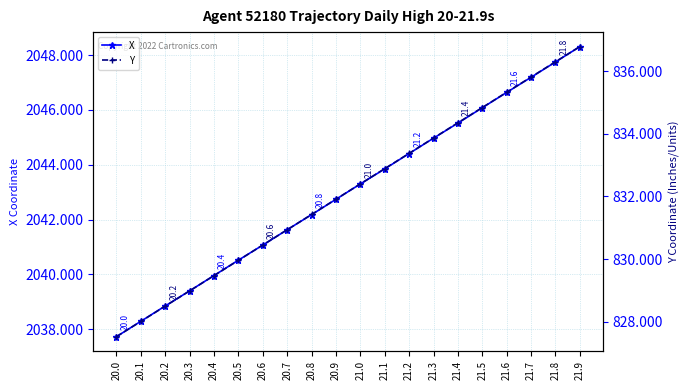

Count the number of categories in the chart.

20